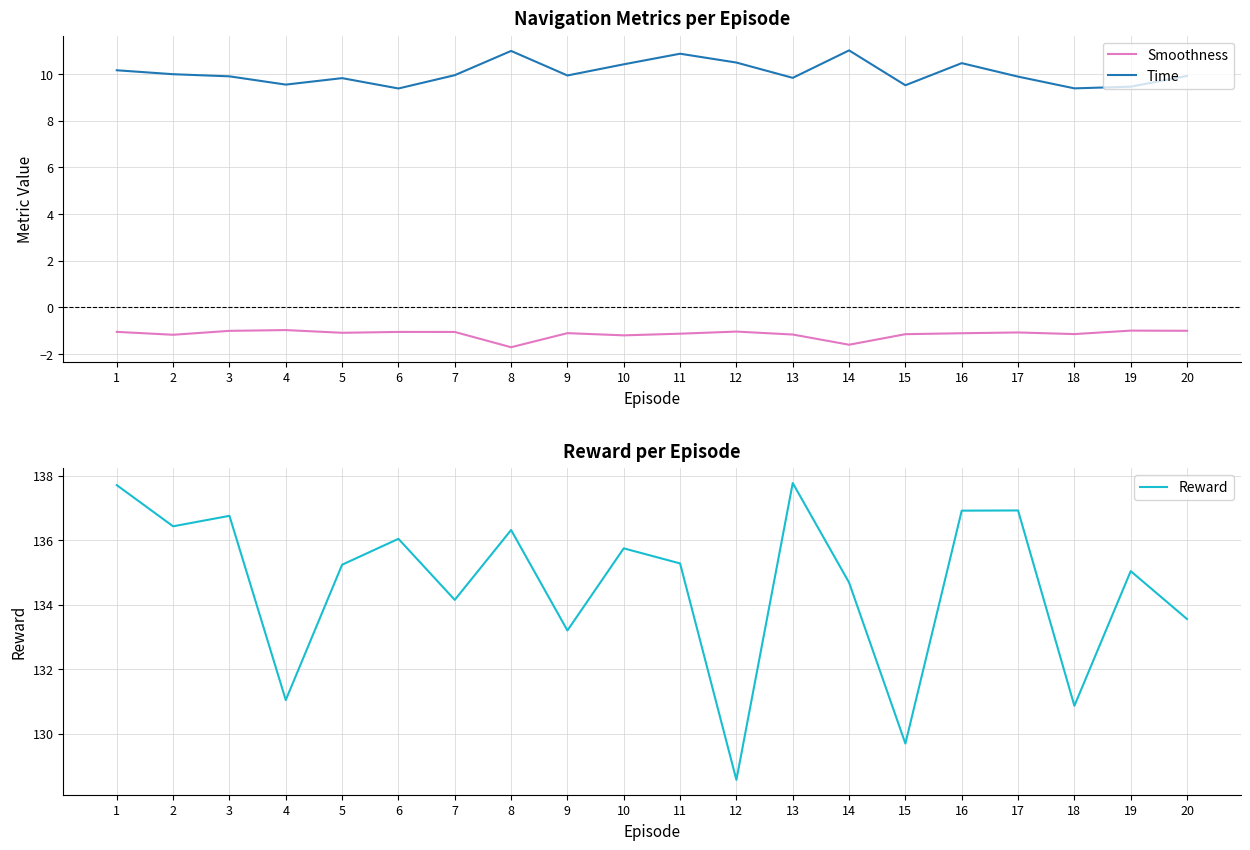

Reading right to left, what are all the values shown in this chart?

Smoothness: 20=-1.0	19=-1.0	18=-1.1	17=-1.1	16=-1.1	15=-1.1	14=-1.6	13=-1.2	12=-1.0	11=-1.1	10=-1.2	9=-1.1	8=-1.7	7=-1.0	6=-1.0	5=-1.1	4=-1.0	3=-1.0	2=-1.2	1=-1.0
Time: 20=9.9	19=9.5	18=9.4	17=9.9	16=10.5	15=9.5	14=11.0	13=9.8	12=10.5	11=10.9	10=10.4	9=9.9	8=11.0	7=9.9	6=9.4	5=9.8	4=9.5	3=9.9	2=10.0	1=10.2
Reward: 20=133.6	19=135.0	18=130.9	17=136.9	16=136.9	15=129.7	14=134.7	13=137.8	12=128.6	11=135.3	10=135.7	9=133.2	8=136.3	7=134.2	6=136.0	5=135.2	4=131.0	3=136.8	2=136.4	1=137.7